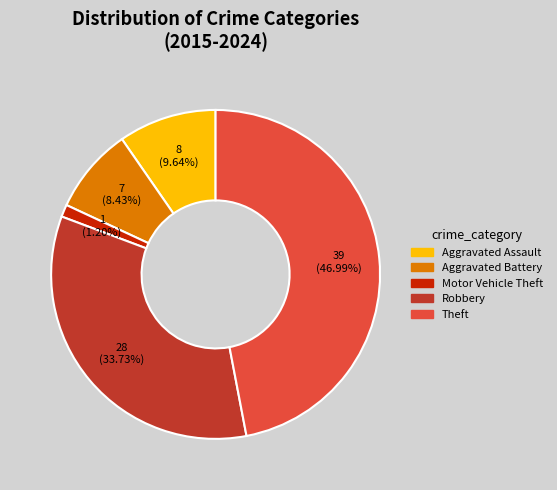

To the nearest percent, what is the difference between the largest and smallest slice percentages?

46%